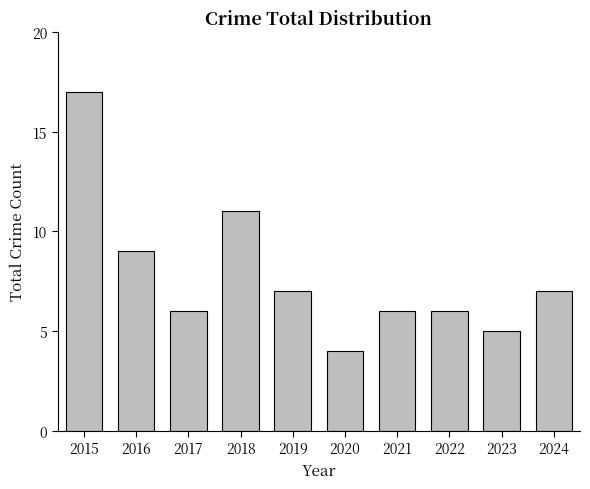

How many data points are less than 7?

5